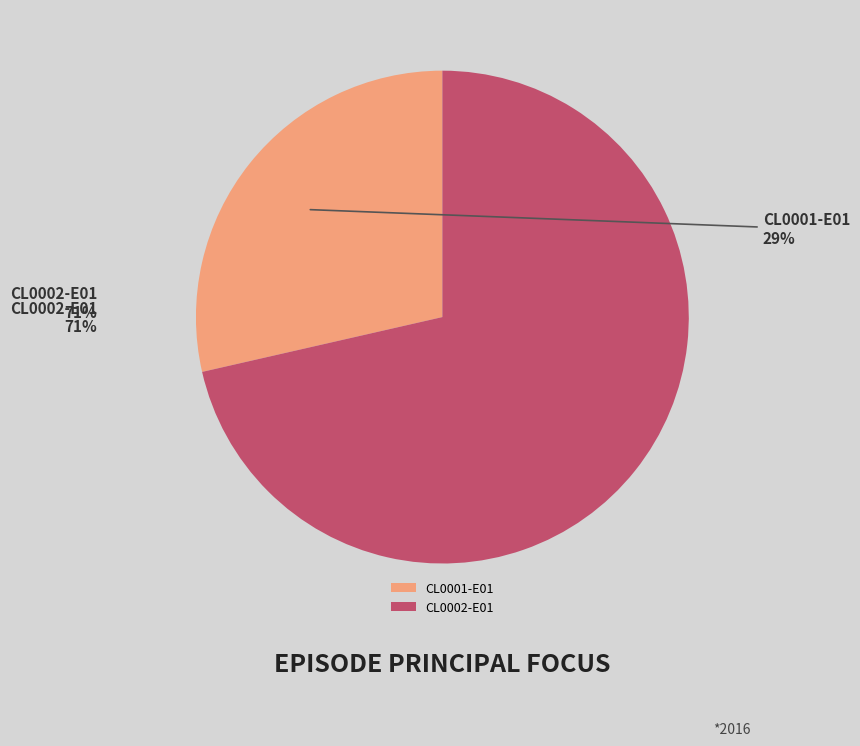

Which has a higher value, CL0001-E01 or CL0002-E01?

CL0002-E01